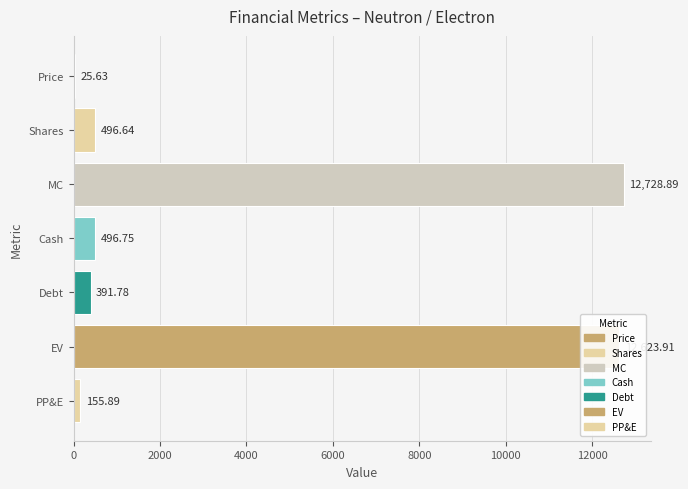

Between MC and EV, which is larger?

MC